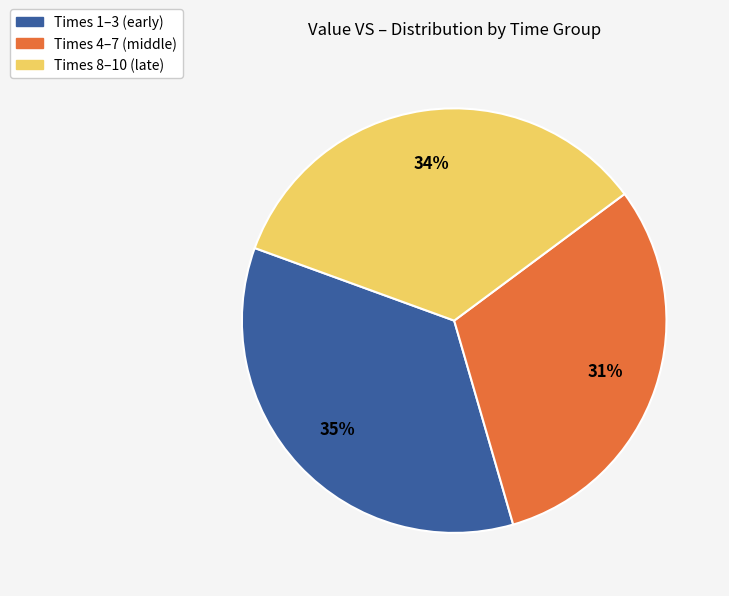

To the nearest percent, what is the difference between the largest and smallest slice percentages?

4%